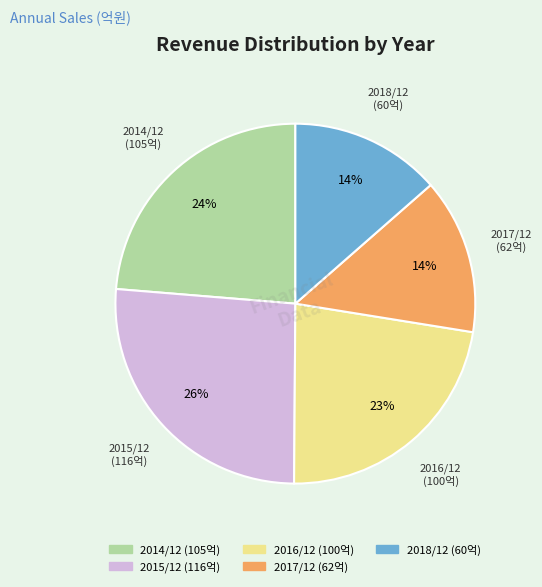

To the nearest percent, what percentage of the pie is 2015/12?

26%